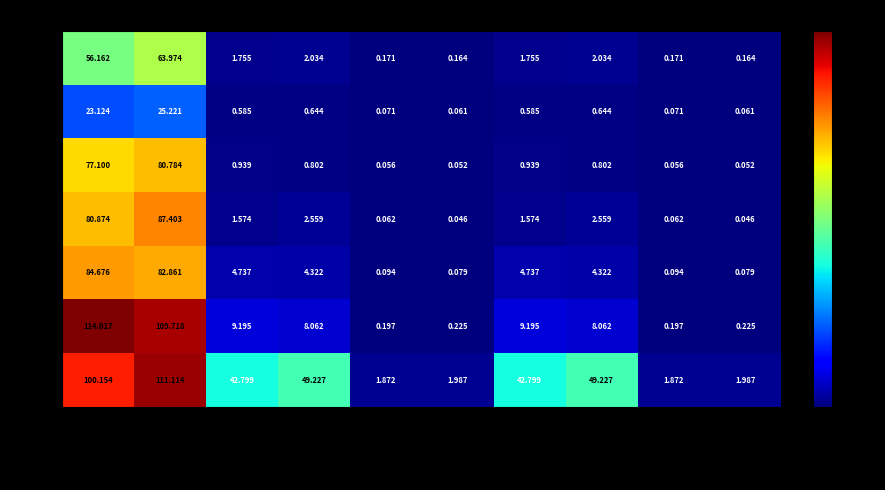

How many series are shown in this chart?

7